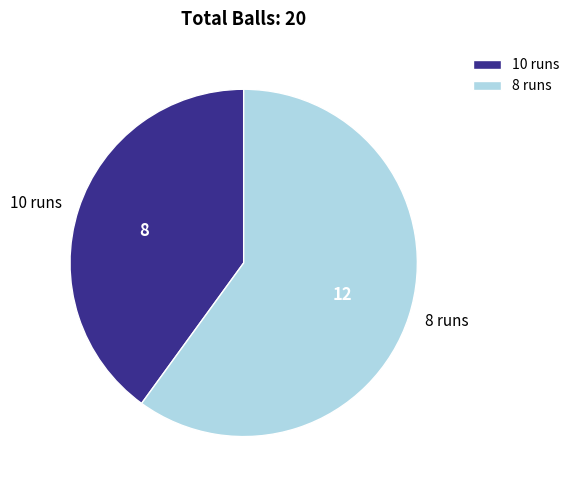

Is the sum of 10 runs and 8 runs greater than half?

Yes